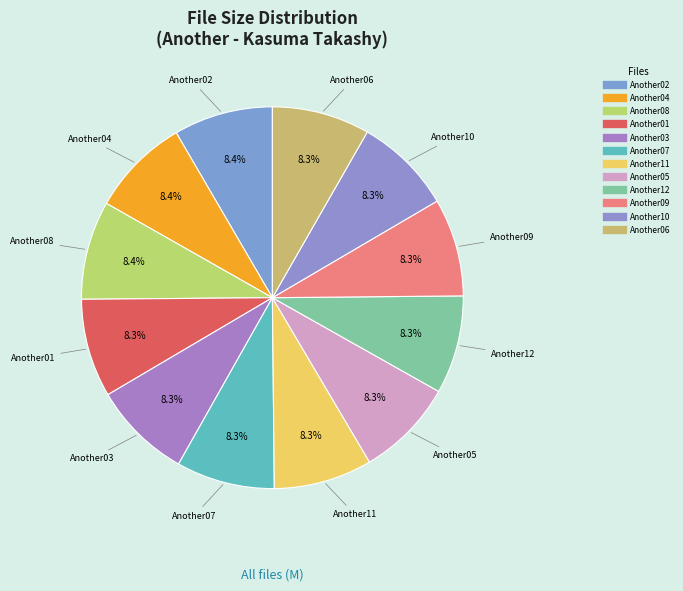

Count the number of slices in the pie.

12